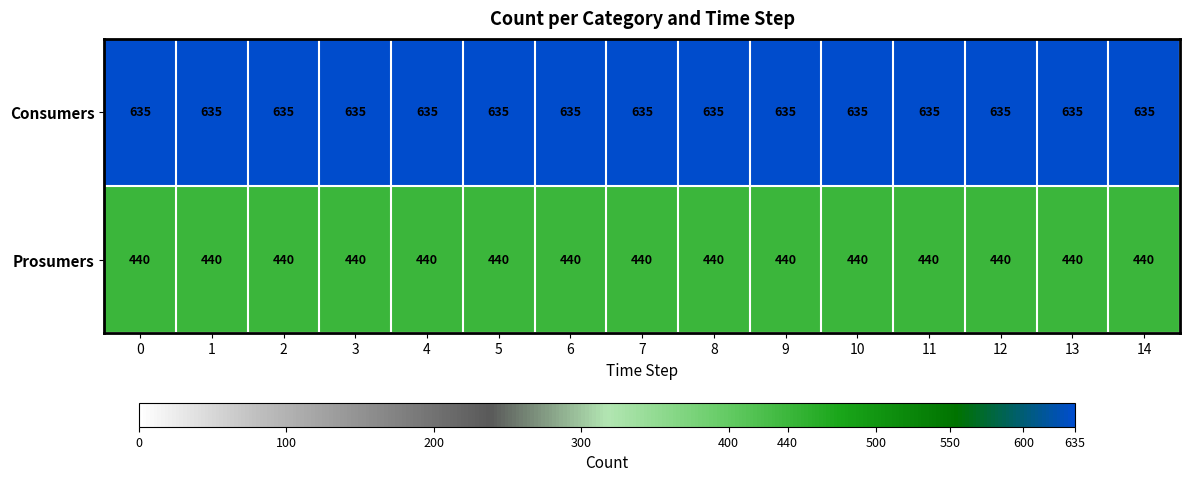

Is the value of Prosumers at 2 greater than the value of Consumers at 9?

No